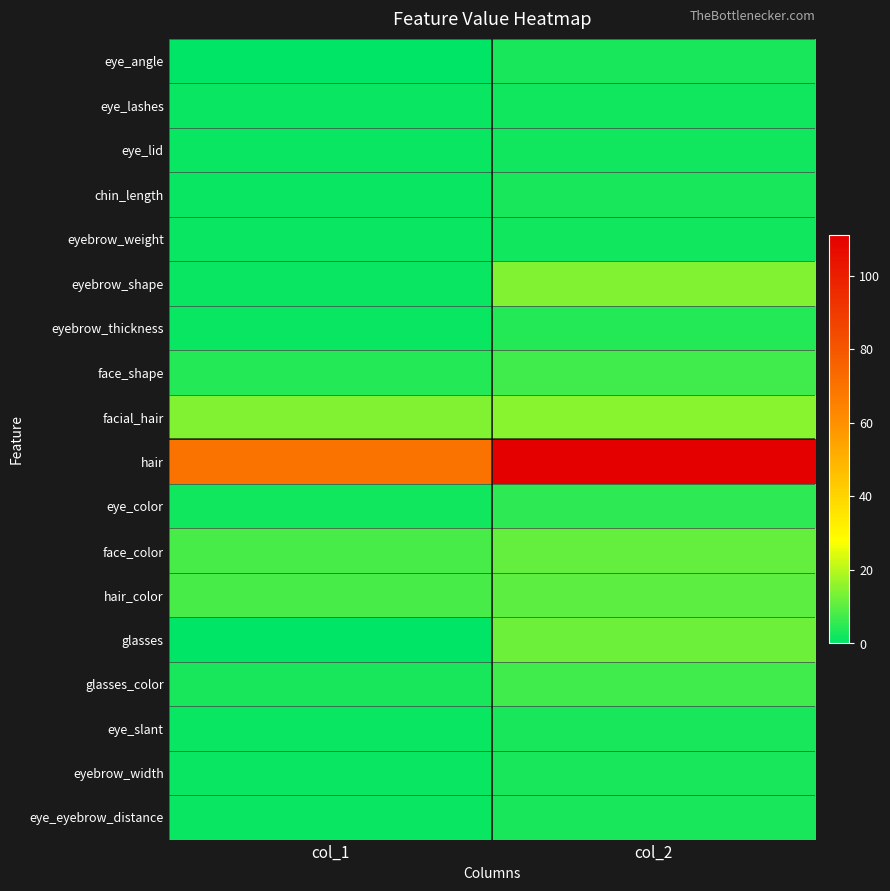

Rank the series by their maximum value, from lowest to highest.

eye_lashes, eye_lid, eyebrow_weight, eye_angle, chin_length, eye_slant, eyebrow_width, eye_eyebrow_distance, eyebrow_thickness, eye_color, face_shape, glasses_color, hair_color, face_color, glasses, eyebrow_shape, facial_hair, hair